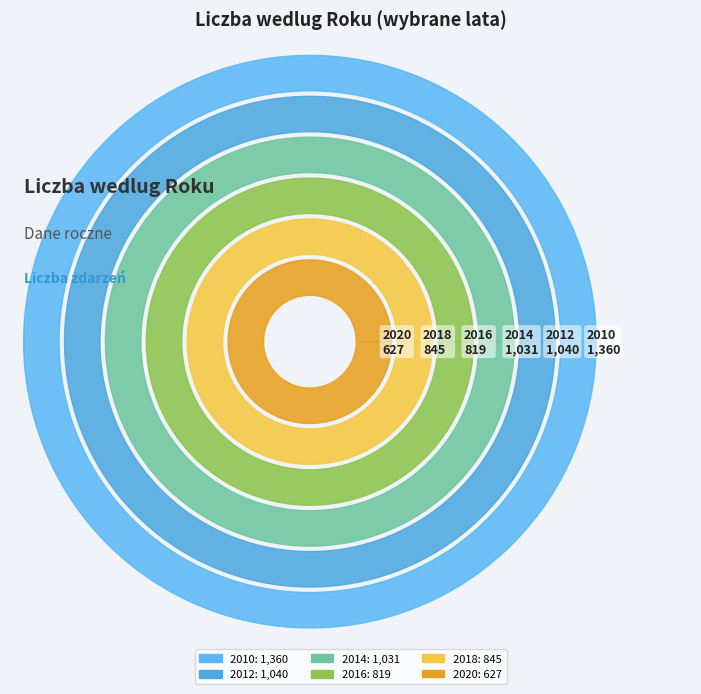

Which slice is the largest?

2010